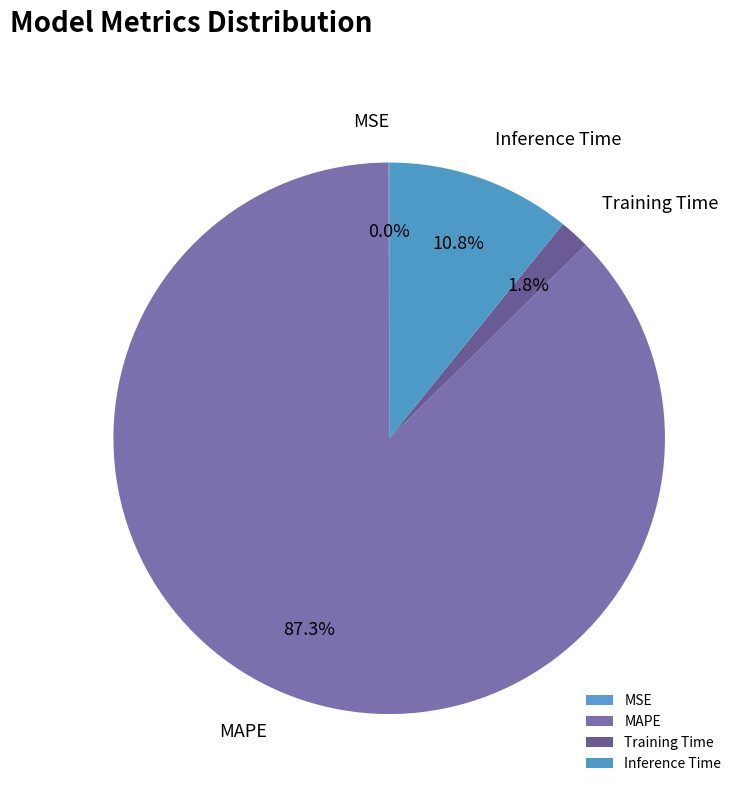

Which slice is the largest?

MAPE